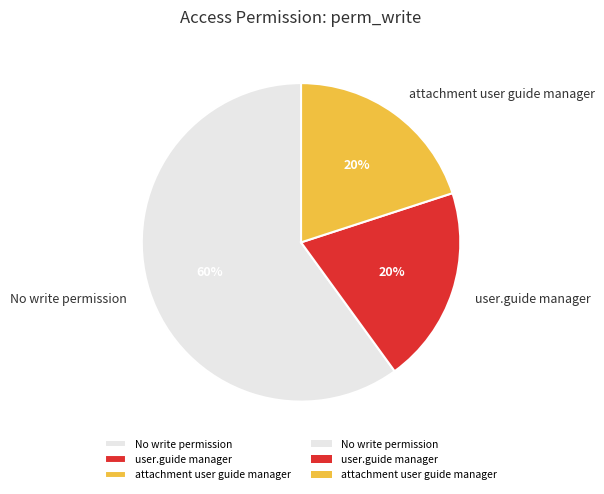

Count the number of slices in the pie.

3